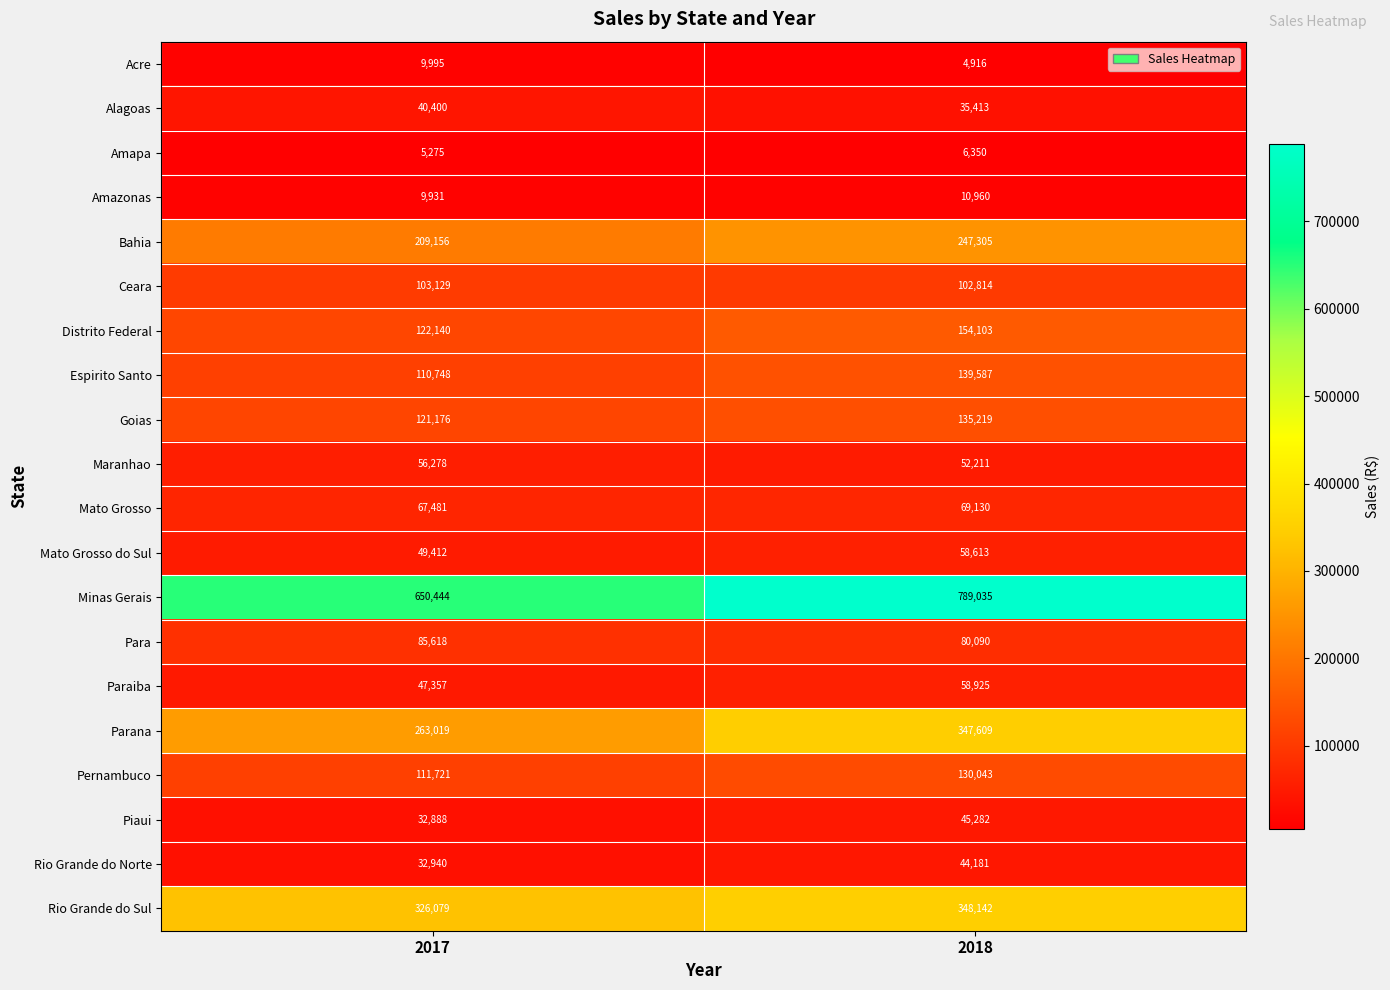

Rank the series by their maximum value, from lowest to highest.

Amapa, Acre, Amazonas, Alagoas, Rio Grande do Norte, Piaui, Maranhao, Mato Grosso do Sul, Paraiba, Mato Grosso, Para, Ceara, Pernambuco, Goias, Espirito Santo, Distrito Federal, Bahia, Parana, Rio Grande do Sul, Minas Gerais